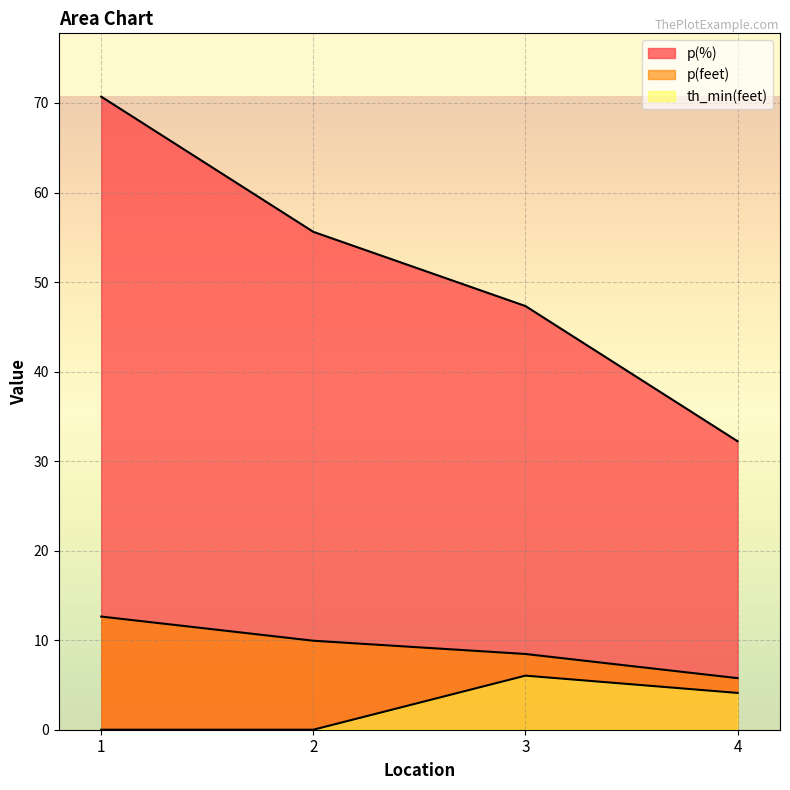

What is the sum of all p(feet) values?

36.8